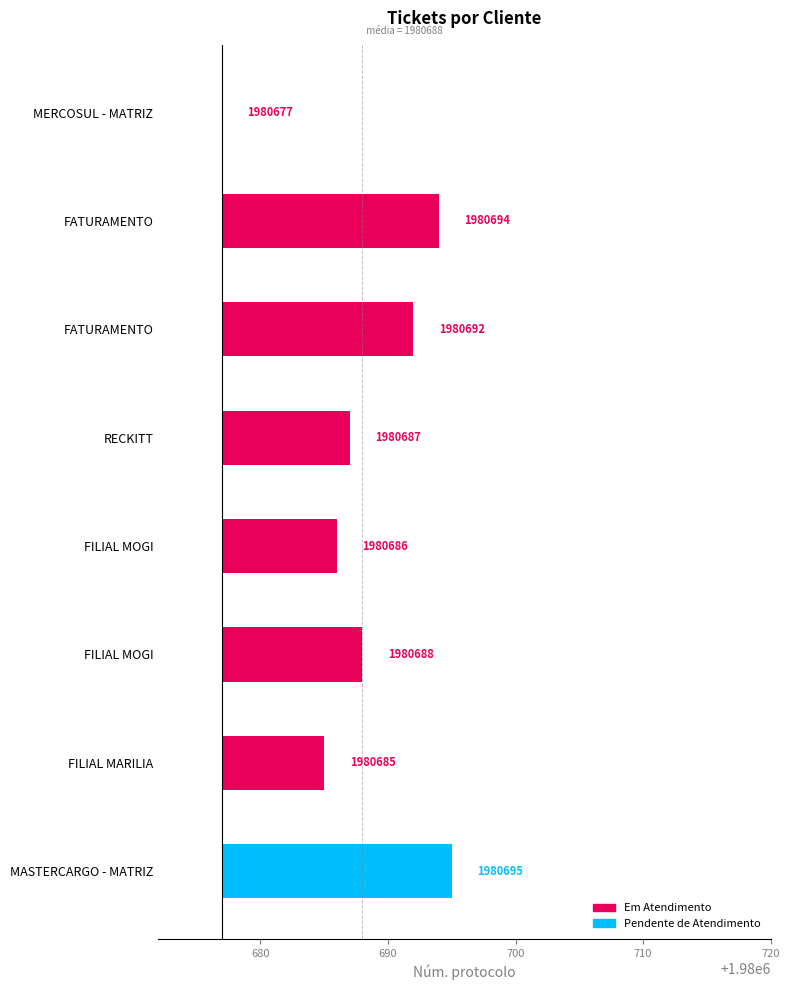

Does the chart contain any negative values?

No